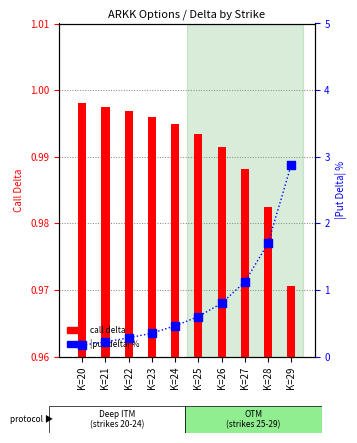

At how many categories does at least one series exceed 0?

10